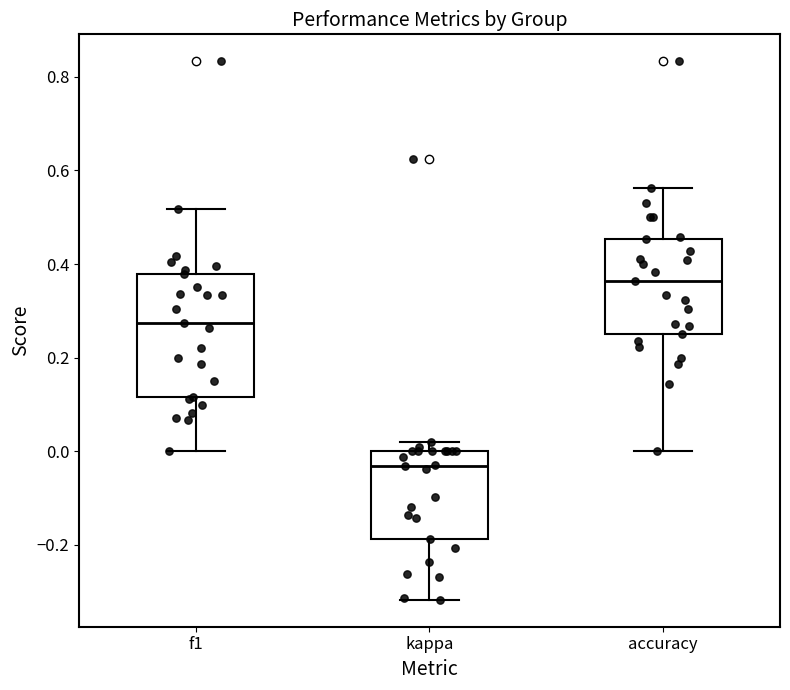

Reading left to right, read every box against the y-axis: the position of its median line, the range the box covers, and the ends of its whiskers. The values are not printed on the chart, so give them approximately, as read against the axis.

f1: median 0.28, box 0.12 to 0.38, whiskers 0.00 to 0.52
kappa: median -0.04, box -0.18 to 0.00, whiskers -0.32 to 0.02
accuracy: median 0.36, box 0.26 to 0.46, whiskers 0.00 to 0.56